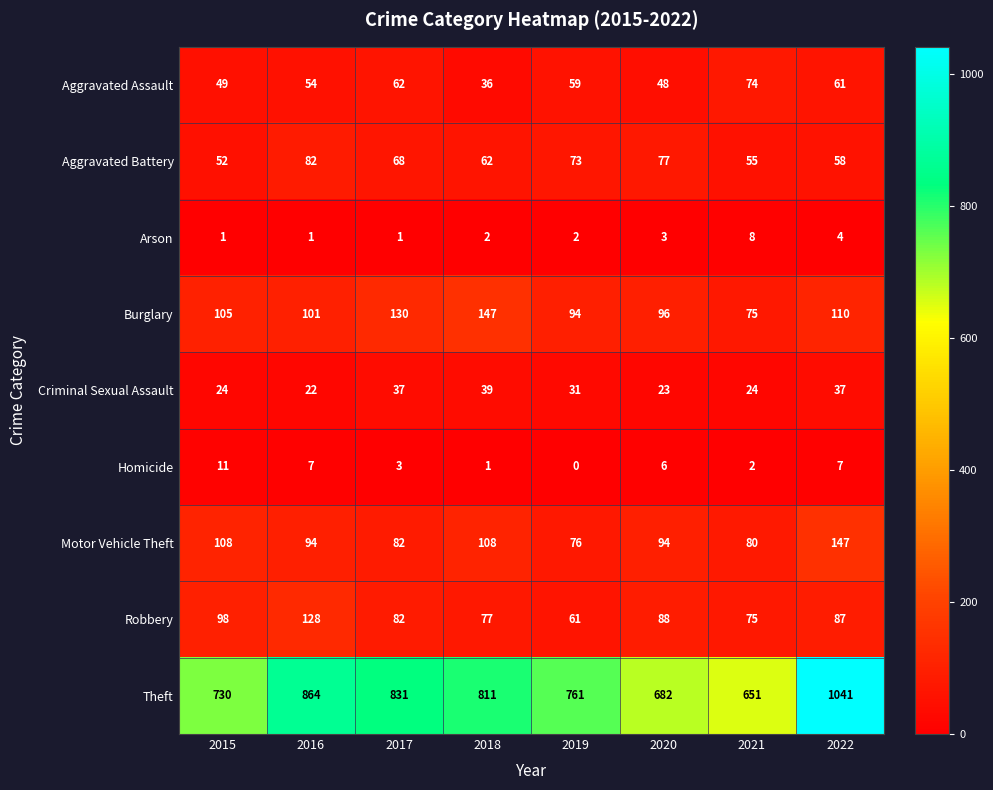

Which label corresponds to the largest value in the chart?

2022